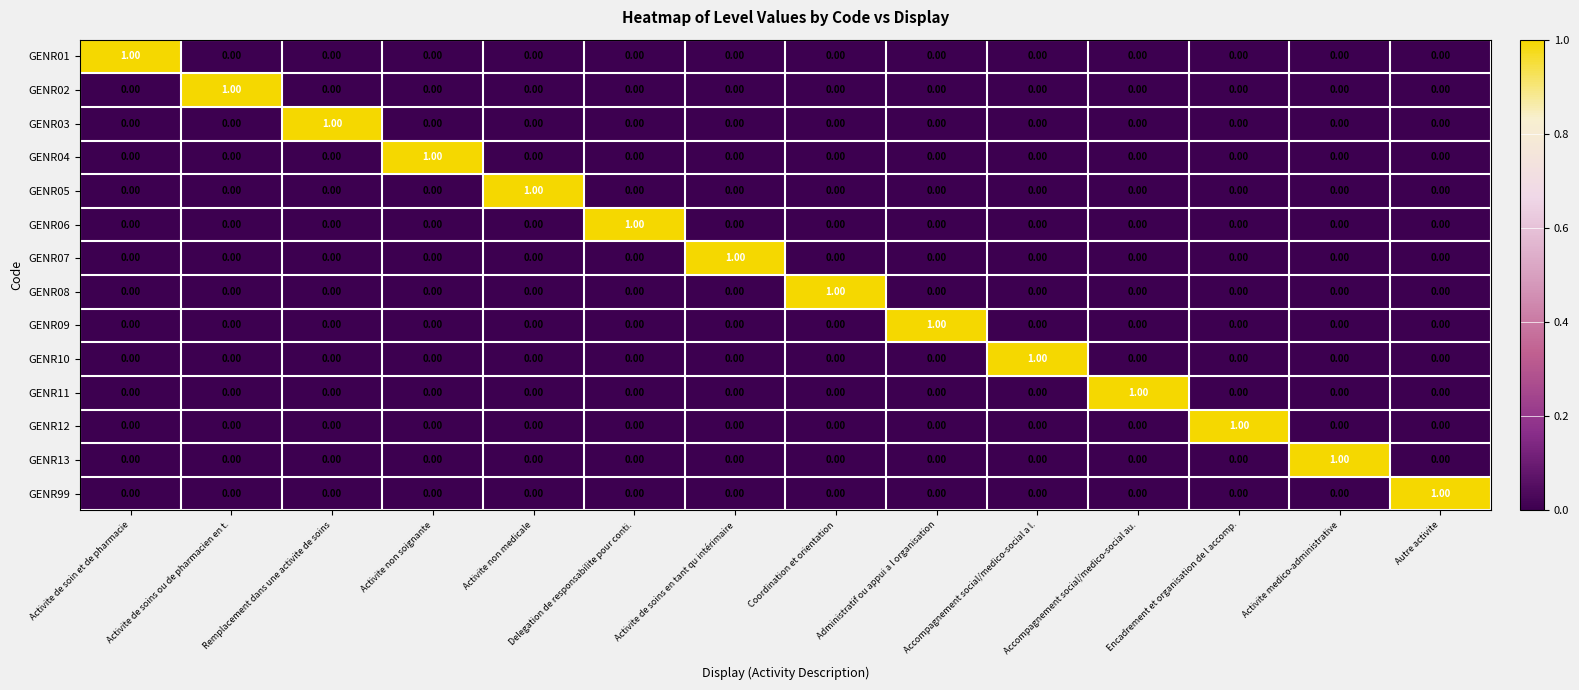

At how many categories does at least one series exceed 0?

14